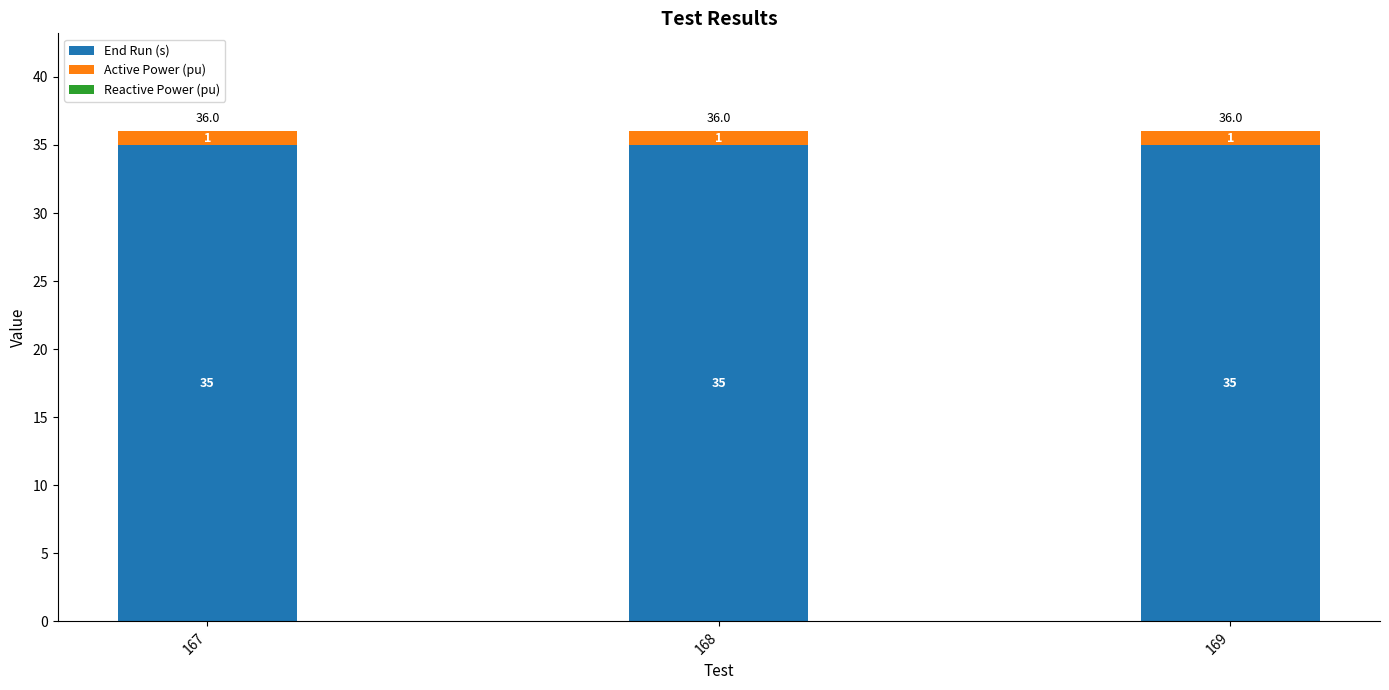

The value of End Run (s) at 168 is 35. True or false?

True